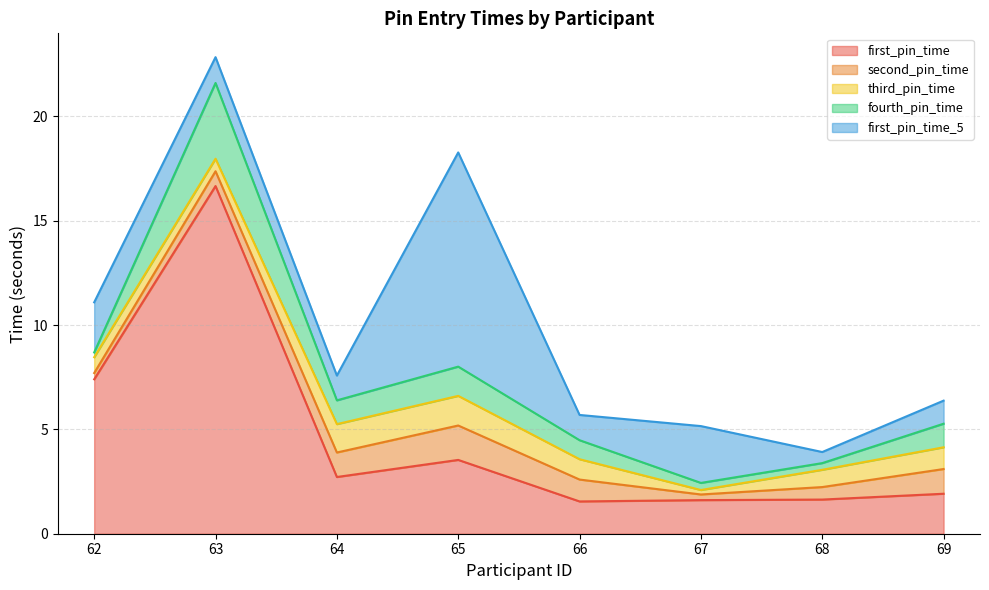

Between 63 and 68, which series saw the biggest shift?

first_pin_time